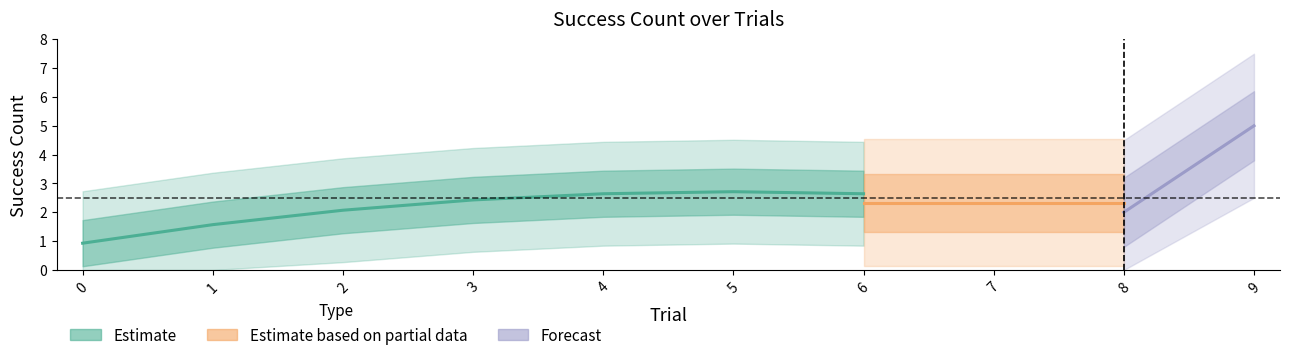

How many lines are shown in the chart?

1